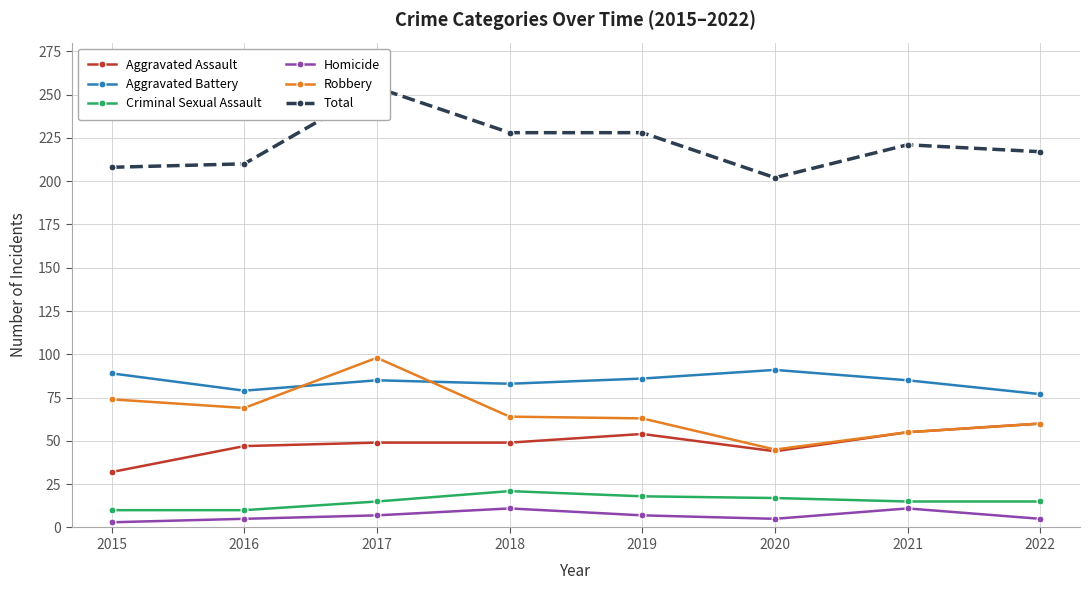

At which category does Aggravated Battery reach its first local peak?

2017